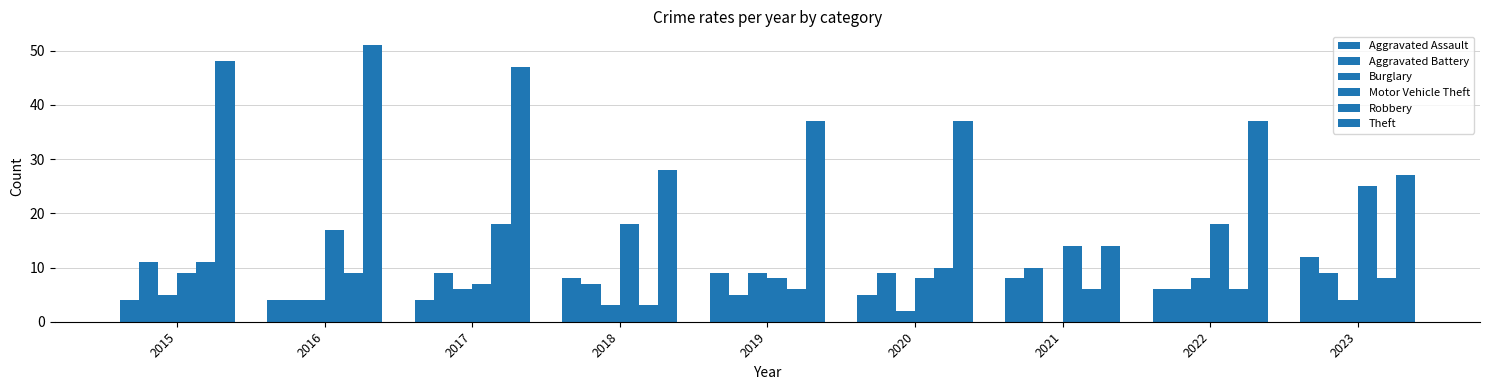

Are the bars horizontal?

No